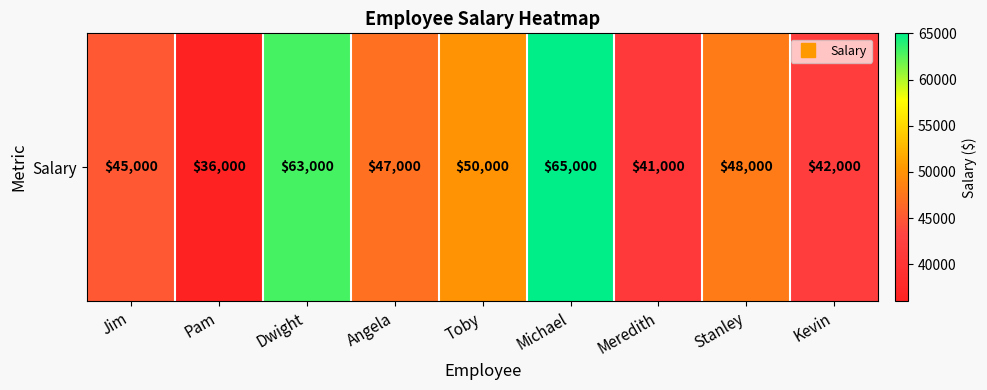

At which label is the value closest to 50500?

Toby